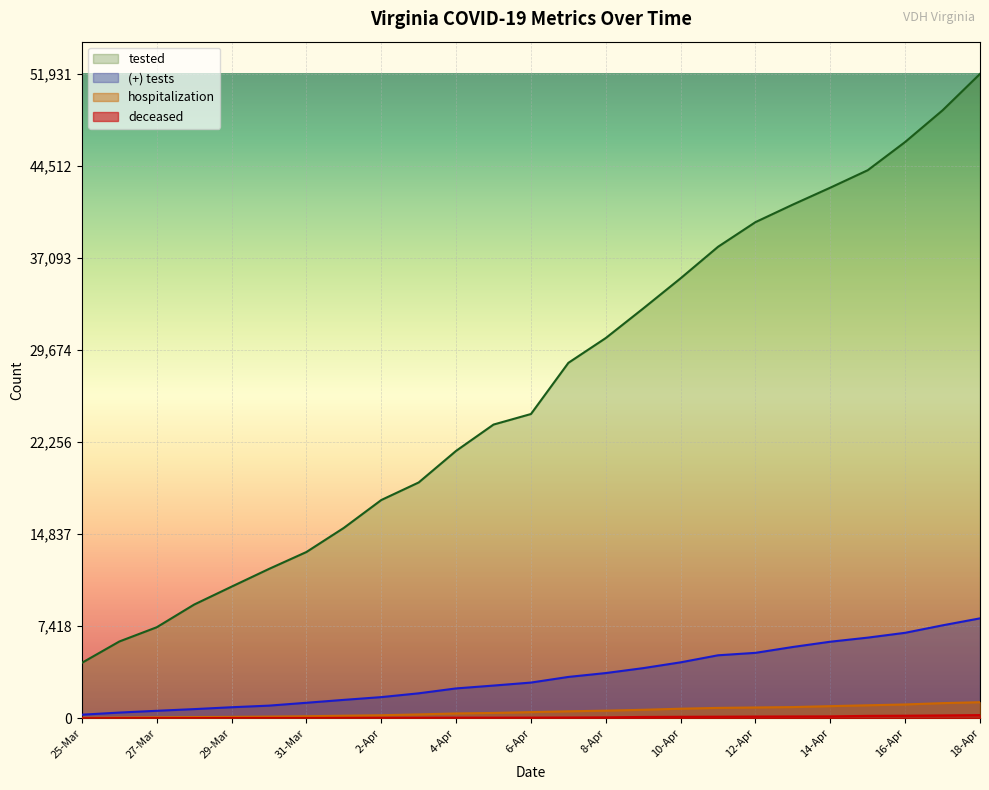

What position from the right is 27-Mar?

23